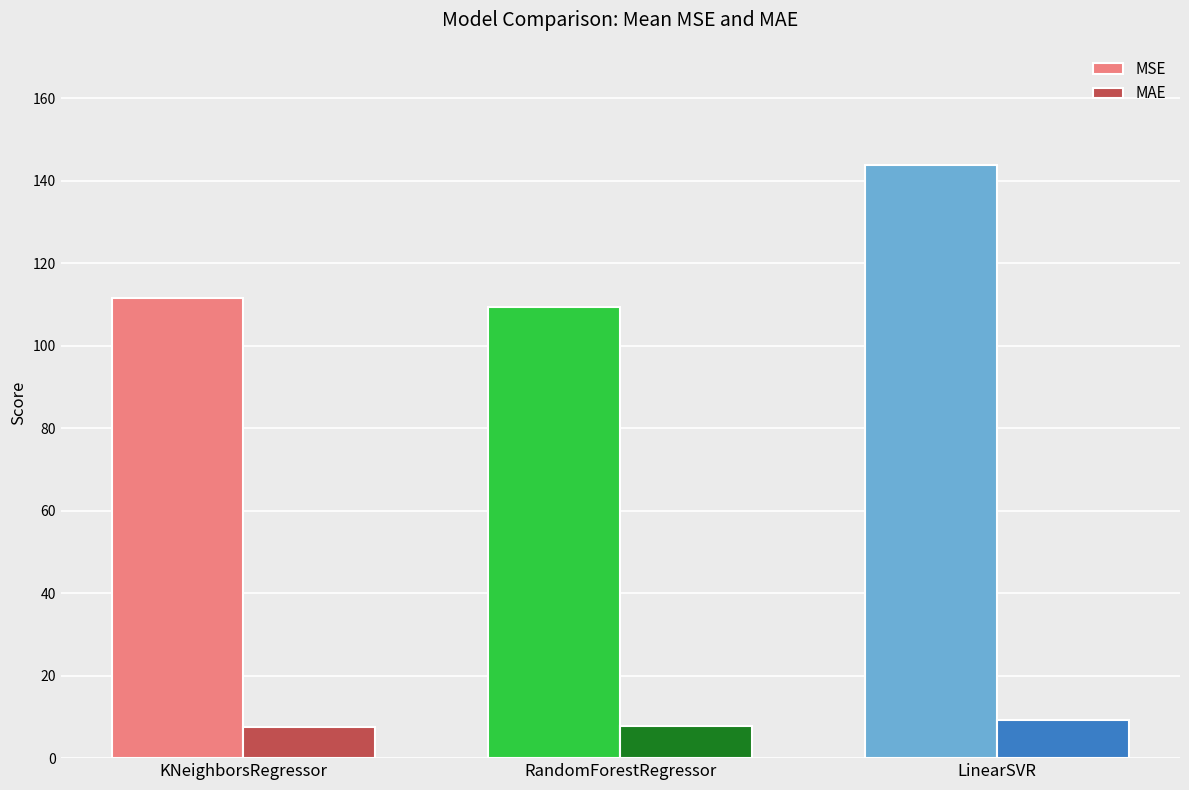

Which series changed the most between KNeighborsRegressor and LinearSVR?

MSE